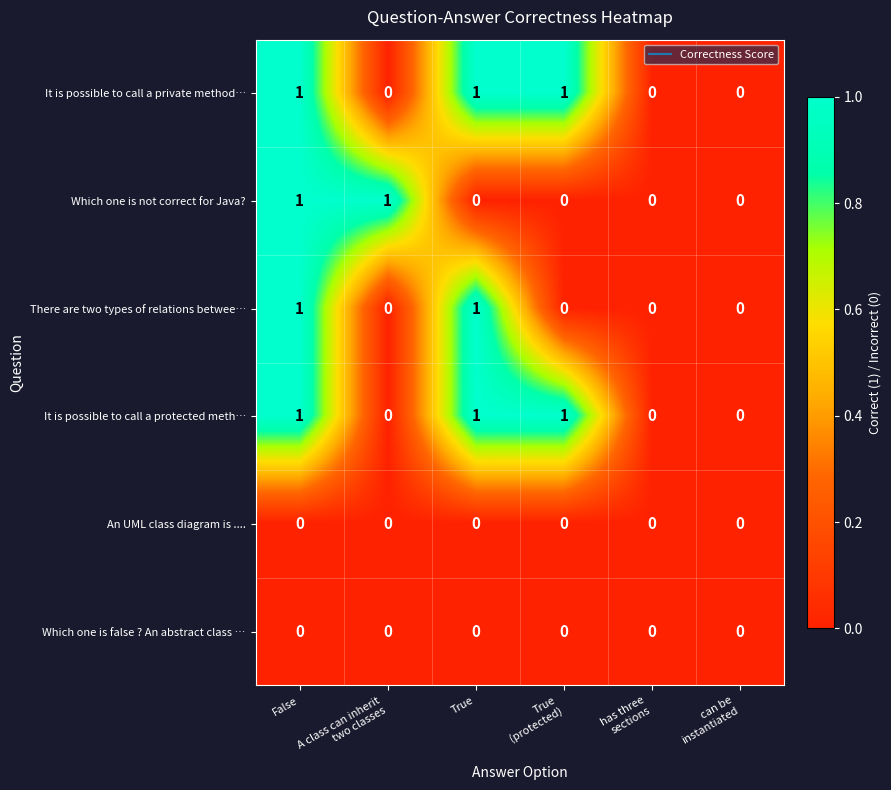

True or false: Which one is not correct for Java? has a value of 1 at True.

False